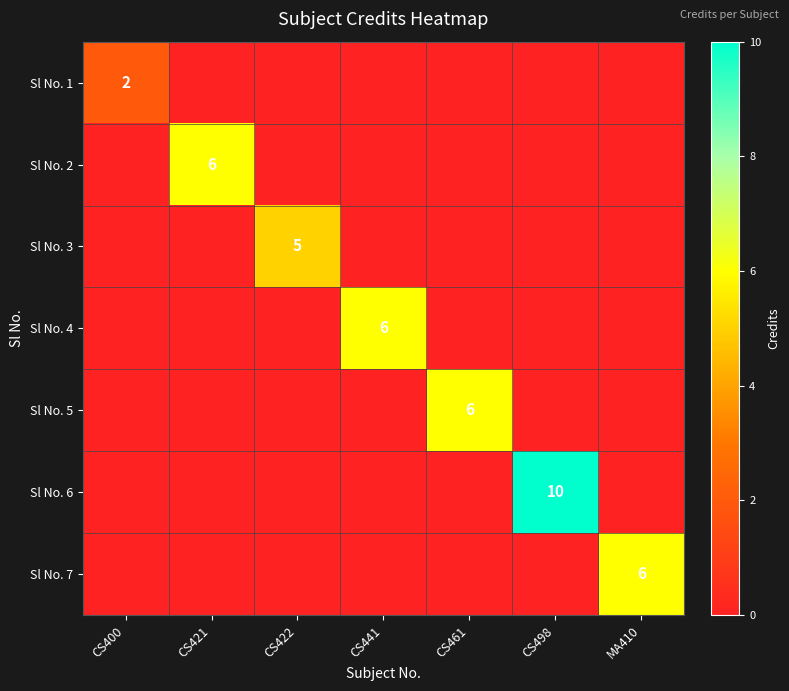

True or false: Sl No. 1 has a value of 2 at CS400.

True